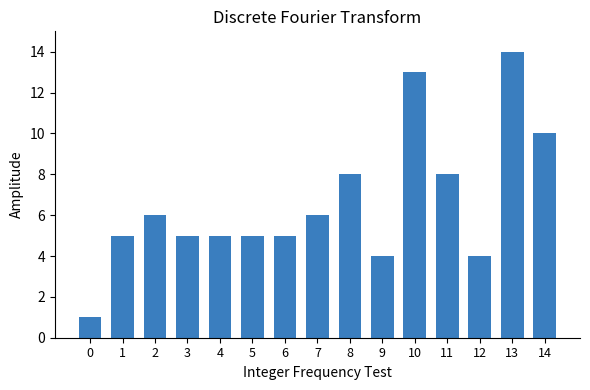

What is the value of the 6th bar from the left?

5